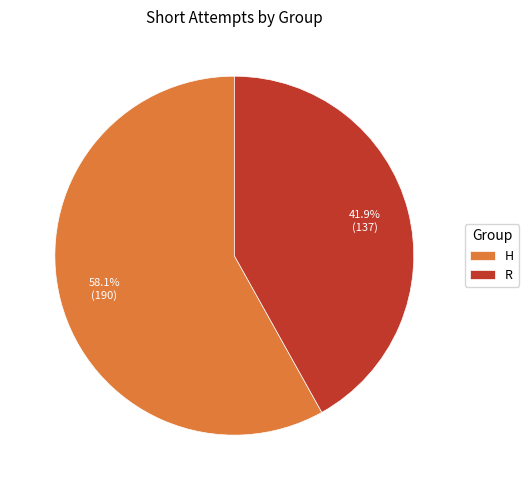

Which category has the biggest portion of the pie?

H